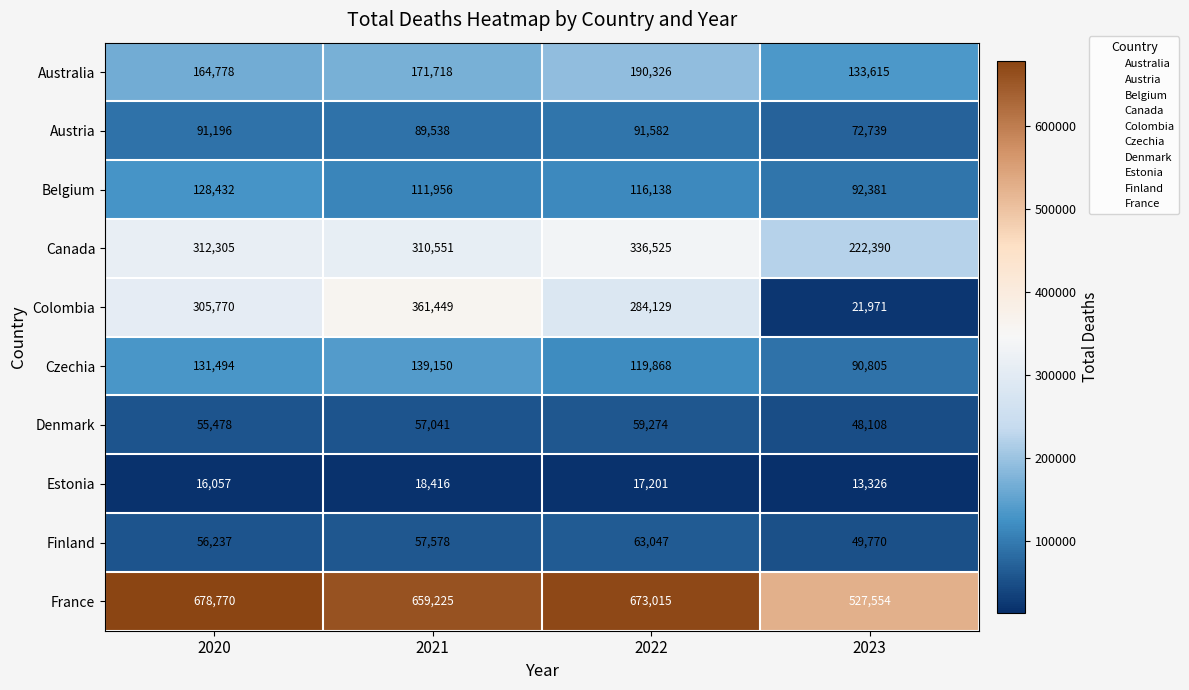

What is the maximum value shown in the chart?

678770